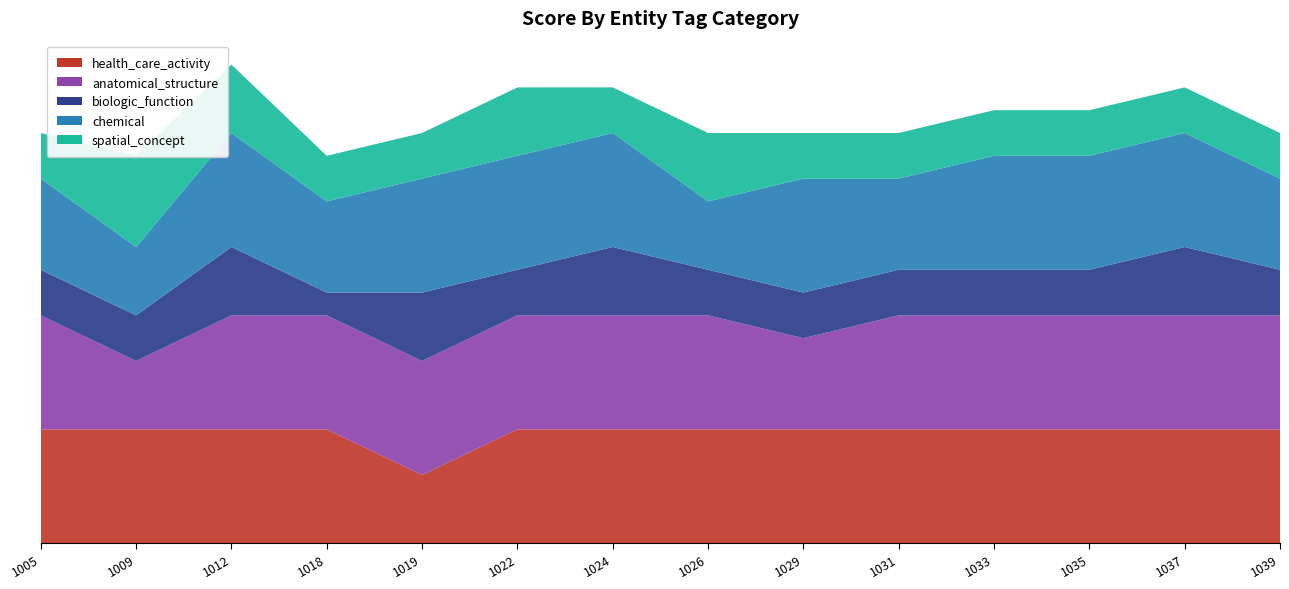

Reading left to right, extract all data points from this chart.

health_care_activity: 5	5	5	5	3	5	5	5	5	5	5	5	5	5
anatomical_structure: 5	3	5	5	5	5	5	5	4	5	5	5	5	5
biologic_function: 2	2	3	1	3	2	3	2	2	2	2	2	3	2
chemical: 4	3	5	4	5	5	5	3	5	4	5	5	5	4
spatial_concept: 2	4	3	2	2	3	2	3	2	2	2	2	2	2